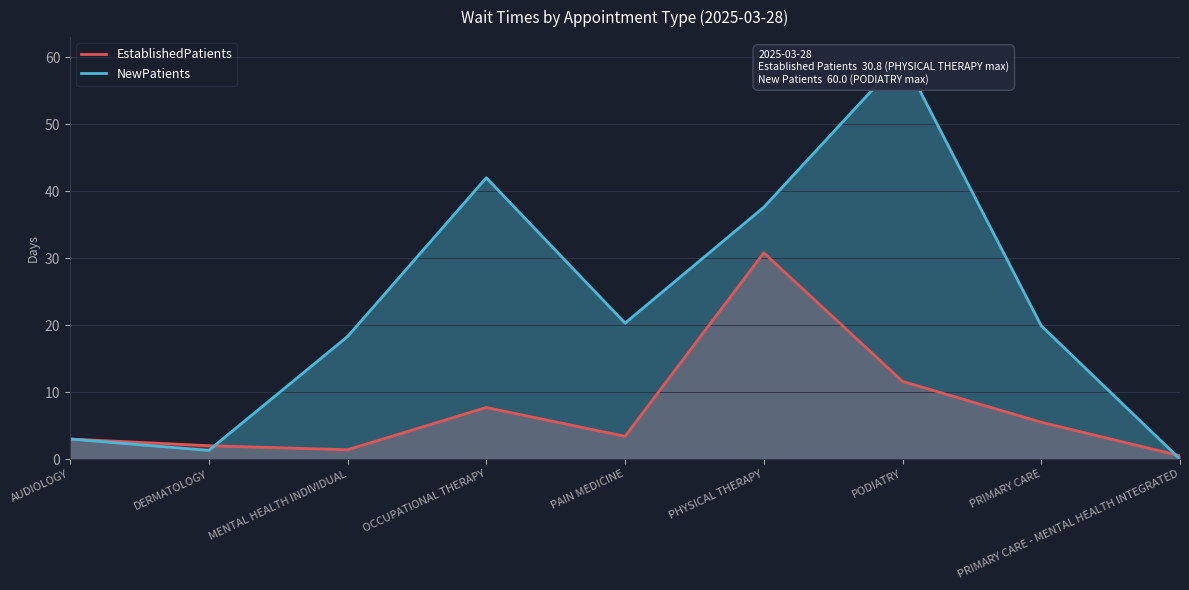

True or false: EstablishedPatients has a value of 0.5 at PRIMARY CARE - MENTAL HEALTH INTEGRATED.

True